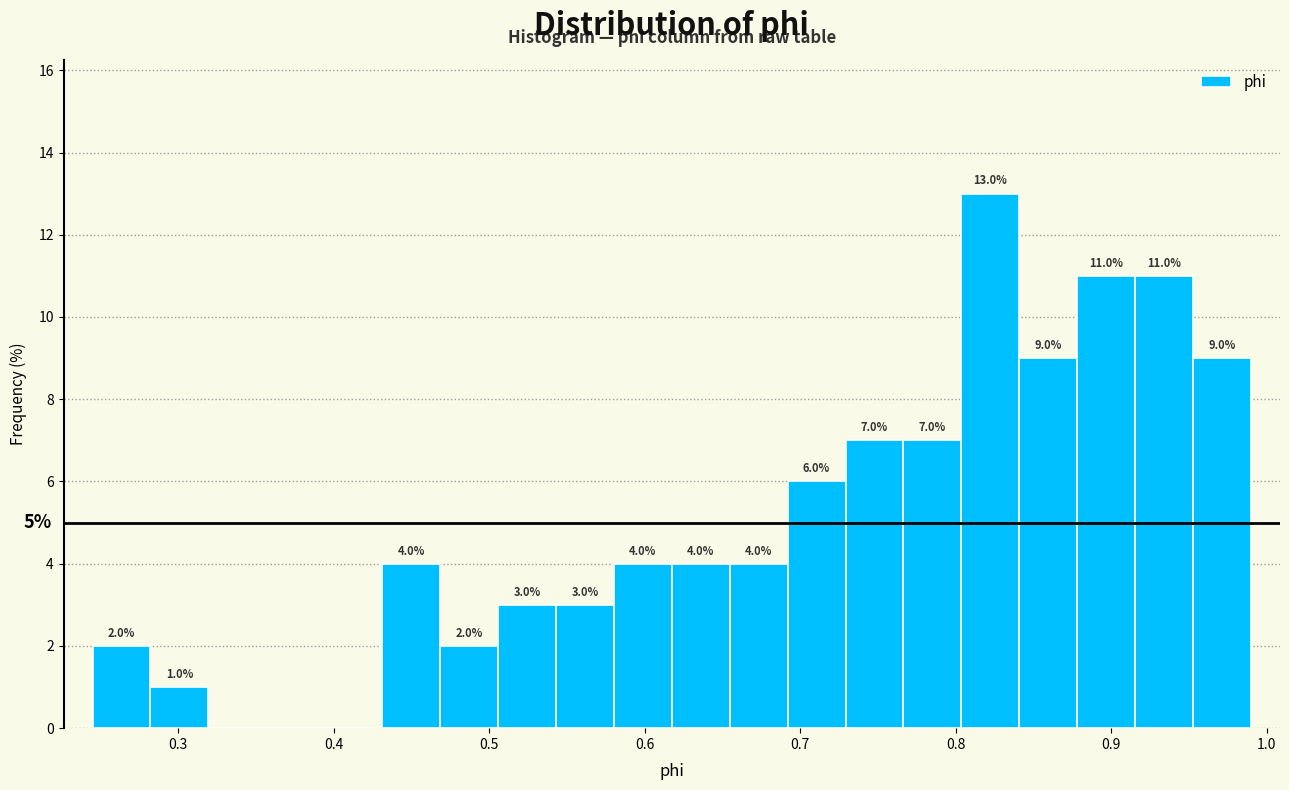

Read against the x-axis, roughly where is the centre of the tallest bar?

0.82